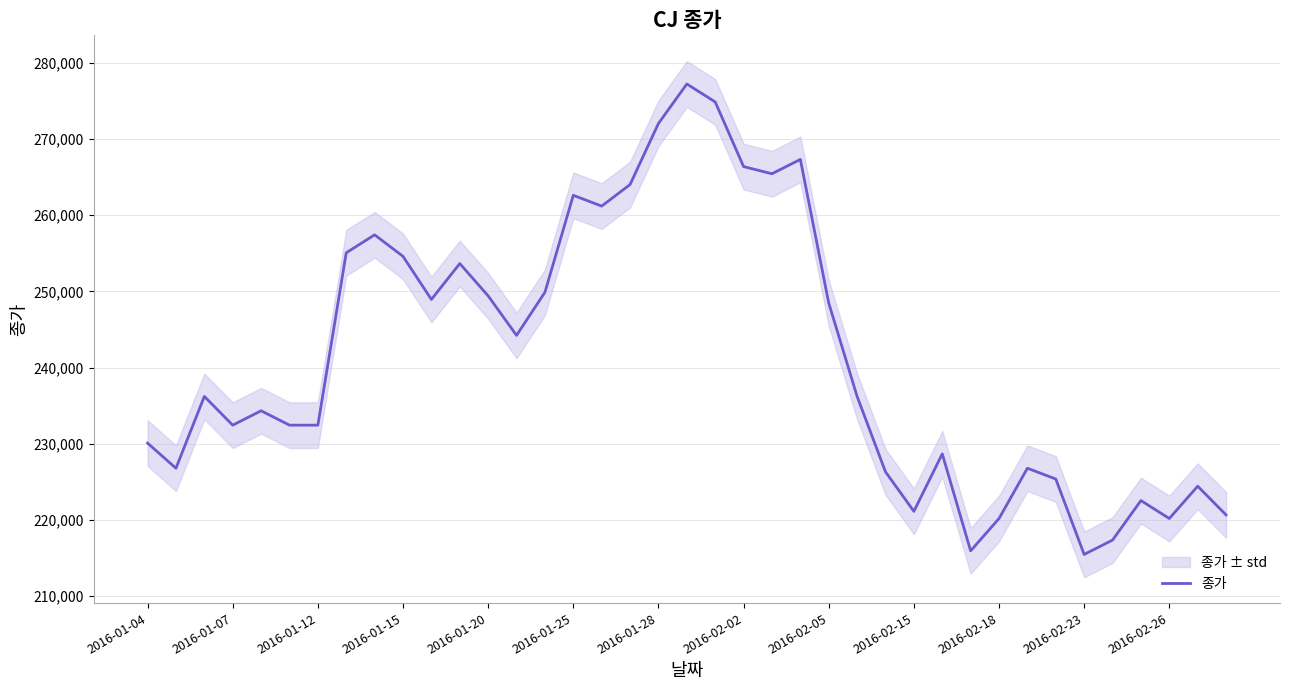

What is the highest value of the 종가 series?

277232